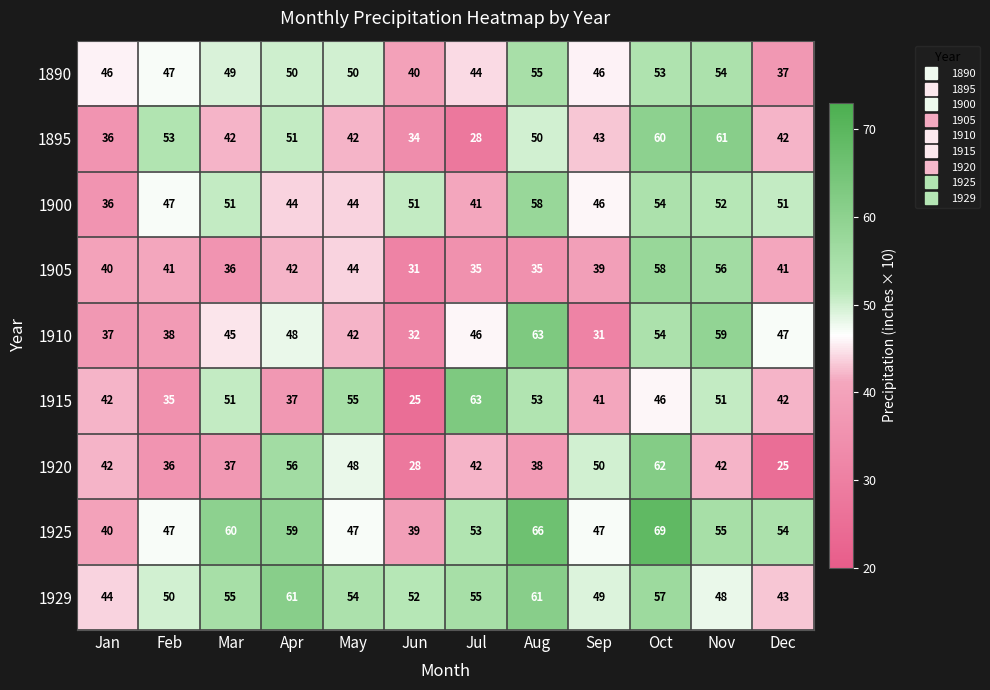

At which category is the sum across all series the highest?

Oct